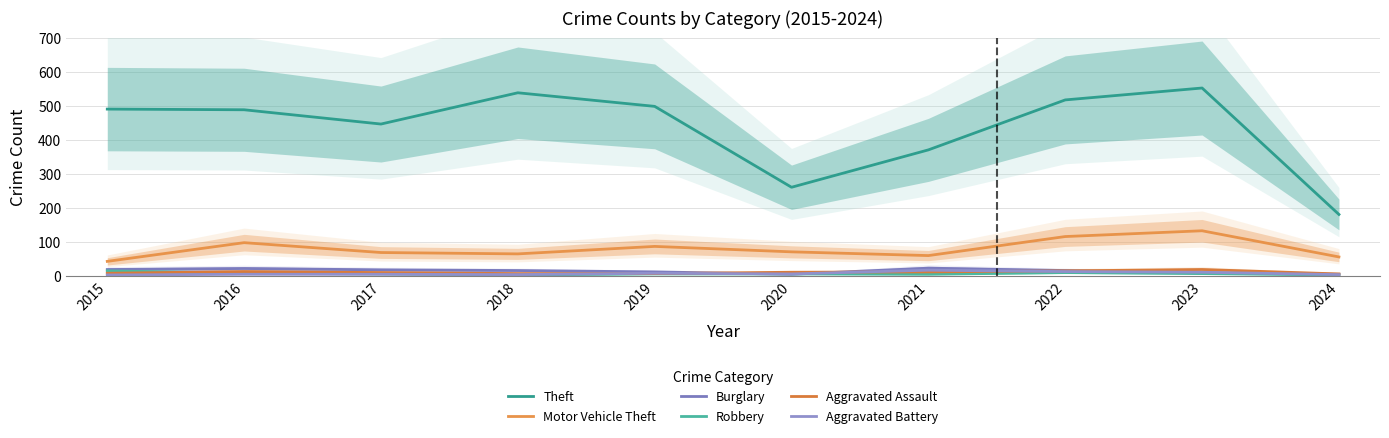

What is the sum of the Burglary values at 2016 and 2022?

38